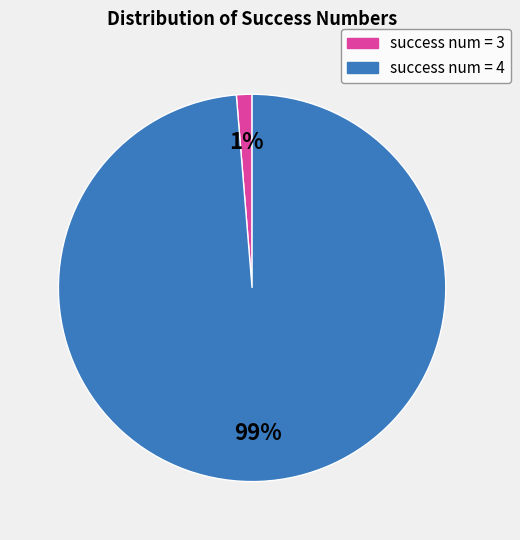

Is there a majority slice in this chart?

Yes